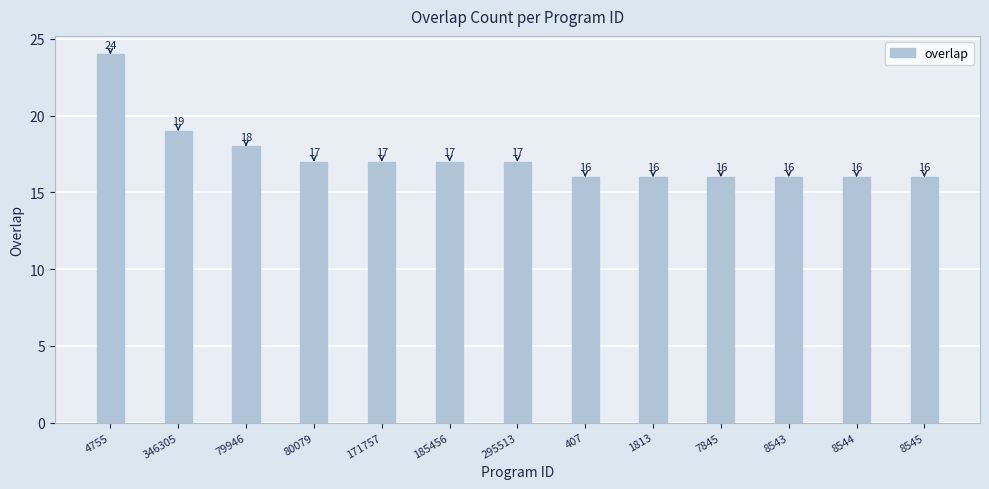

Which has a higher value, 171757 or 346305?

346305